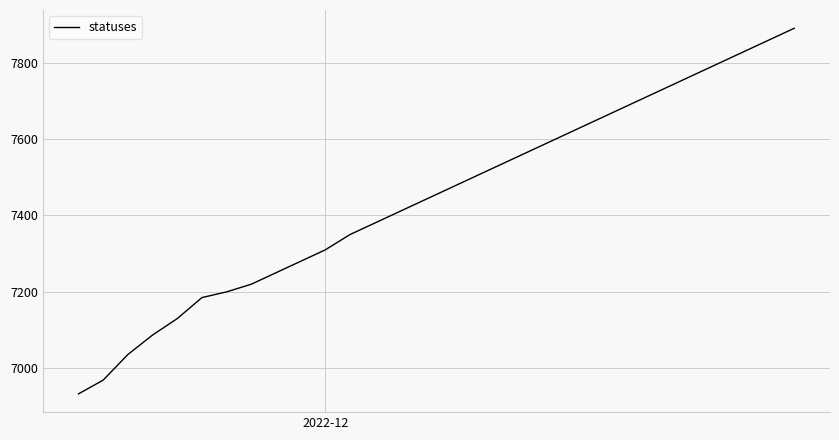

What is the greatest value displayed?

7890